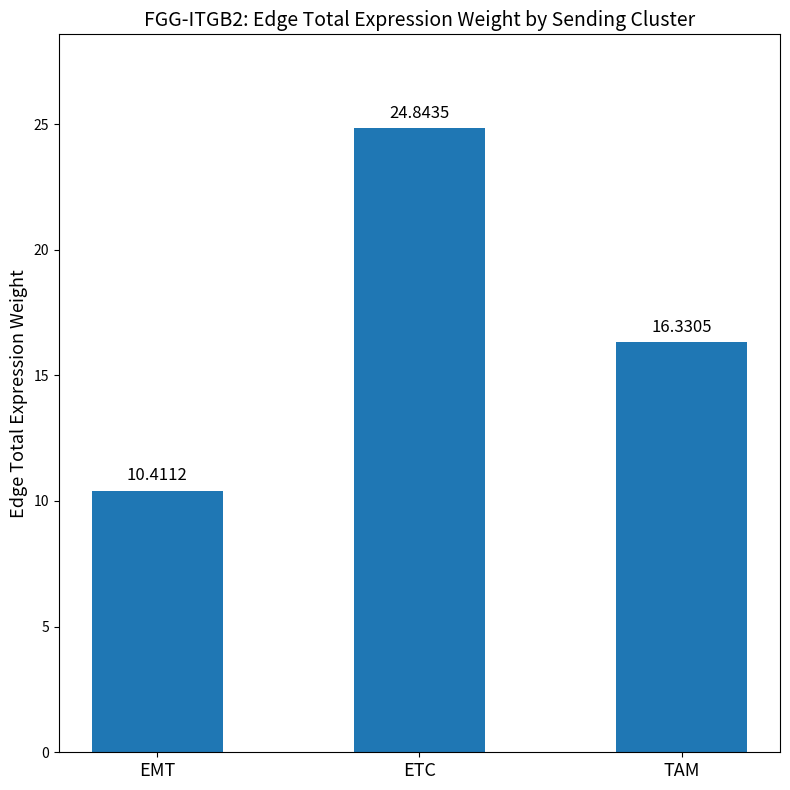

At which category does the chart reach its peak across all series?

ETC